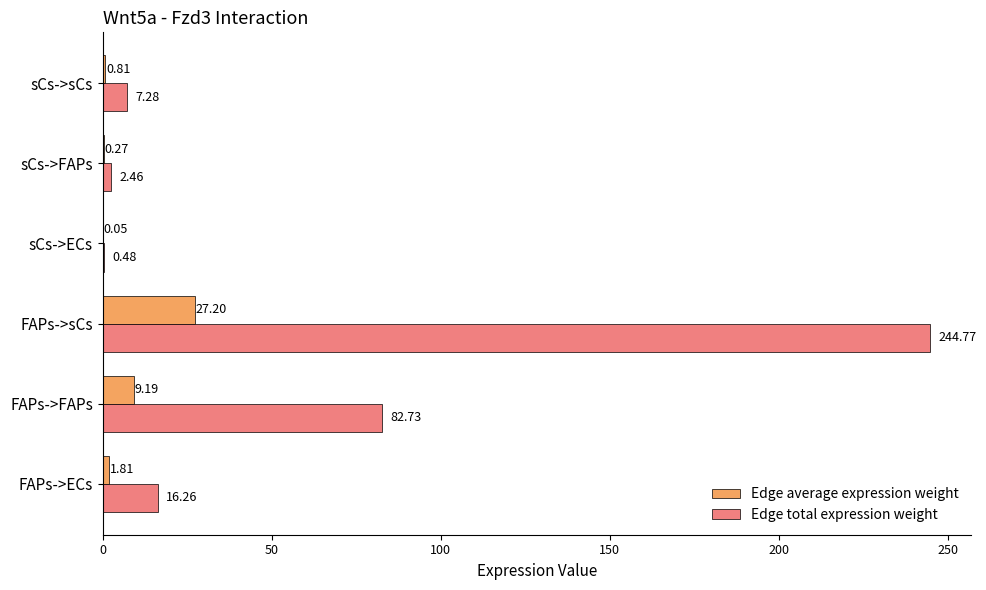

At which category is the sum across all series the highest?

FAPs->sCs